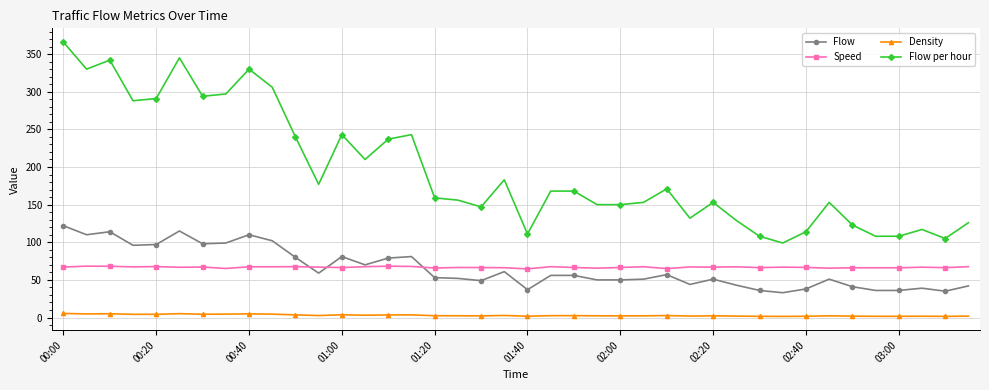

What is the sum of all Speed values?

2671.5